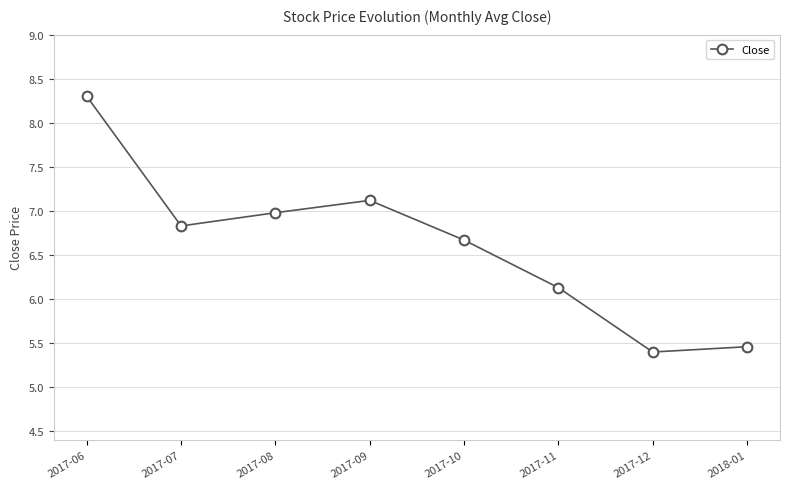

What is the value of the 4th point from the left?

7.1